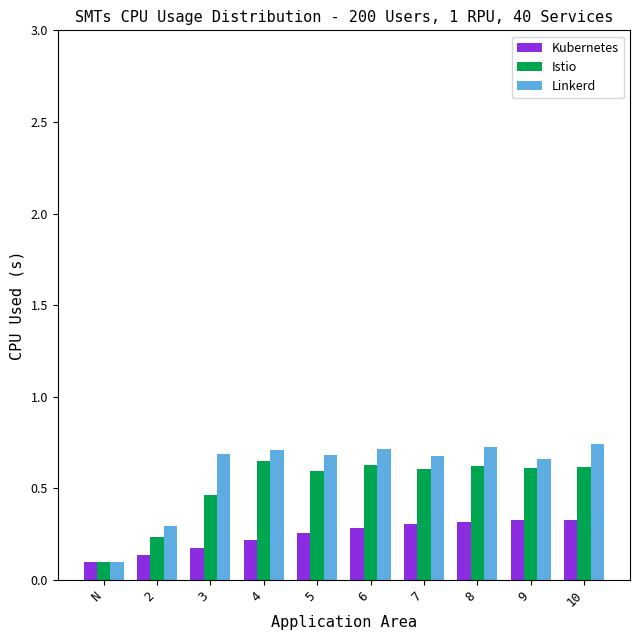

List the series in order of their overall mean, lowest first.

Kubernetes, Istio, Linkerd